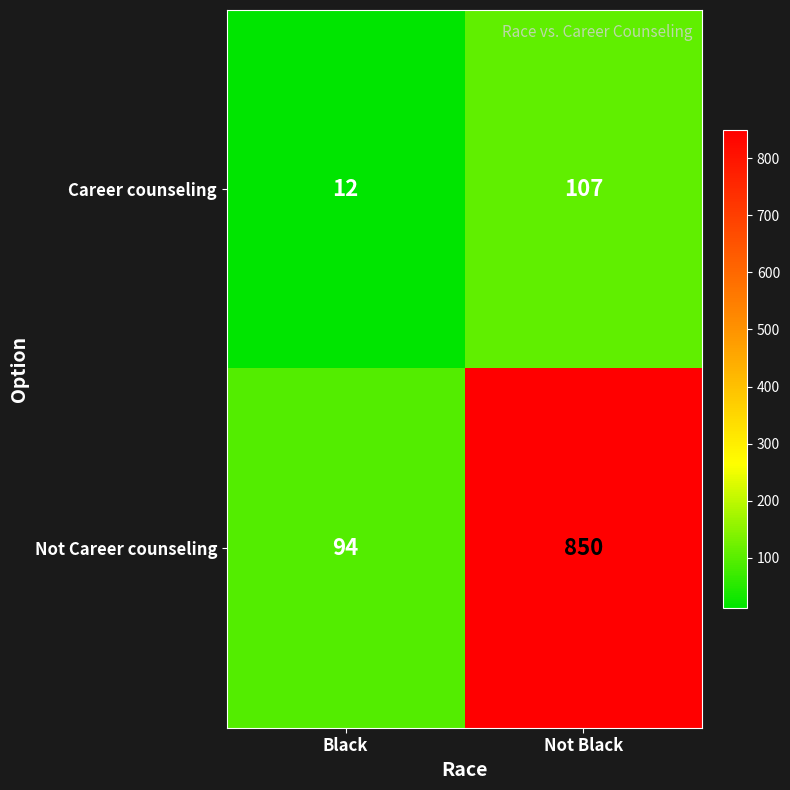

What is the difference between the highest and lowest values at Not Black?

743